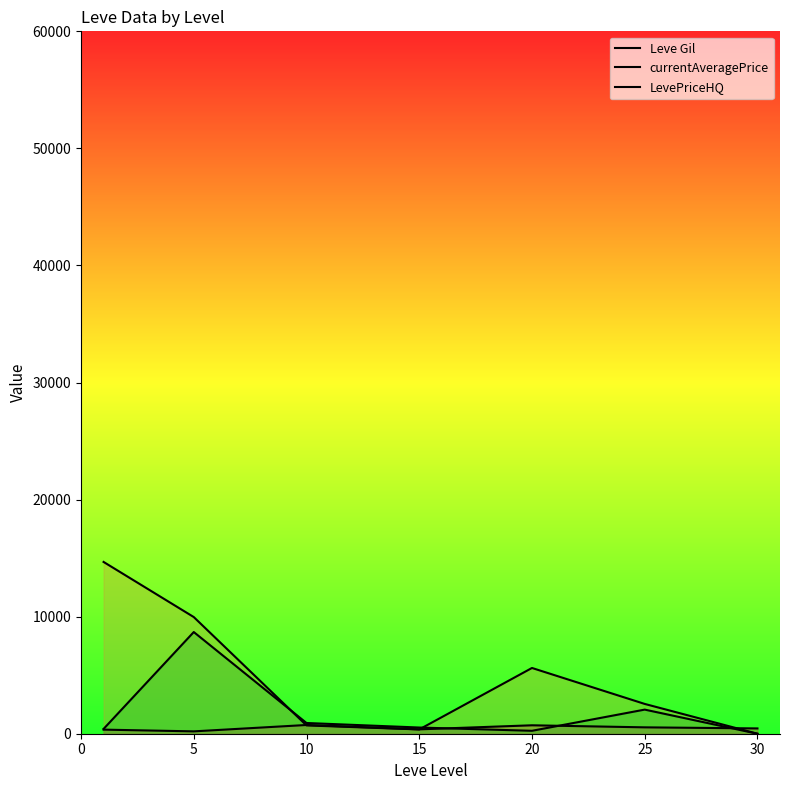

True or false: Leve Gil and currentAveragePrice intersect in this chart.

True